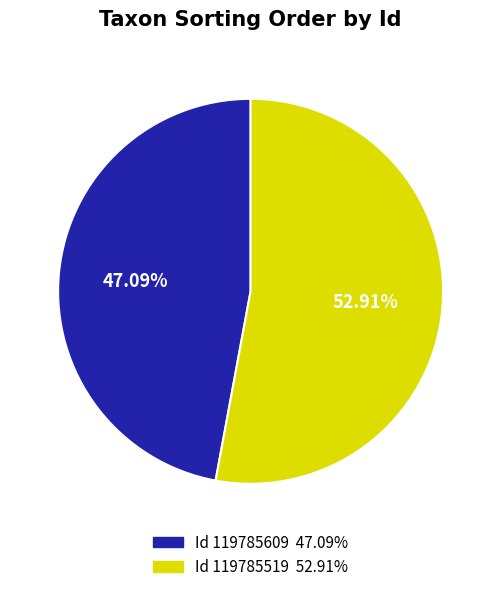

Is there a majority slice in this chart?

Yes